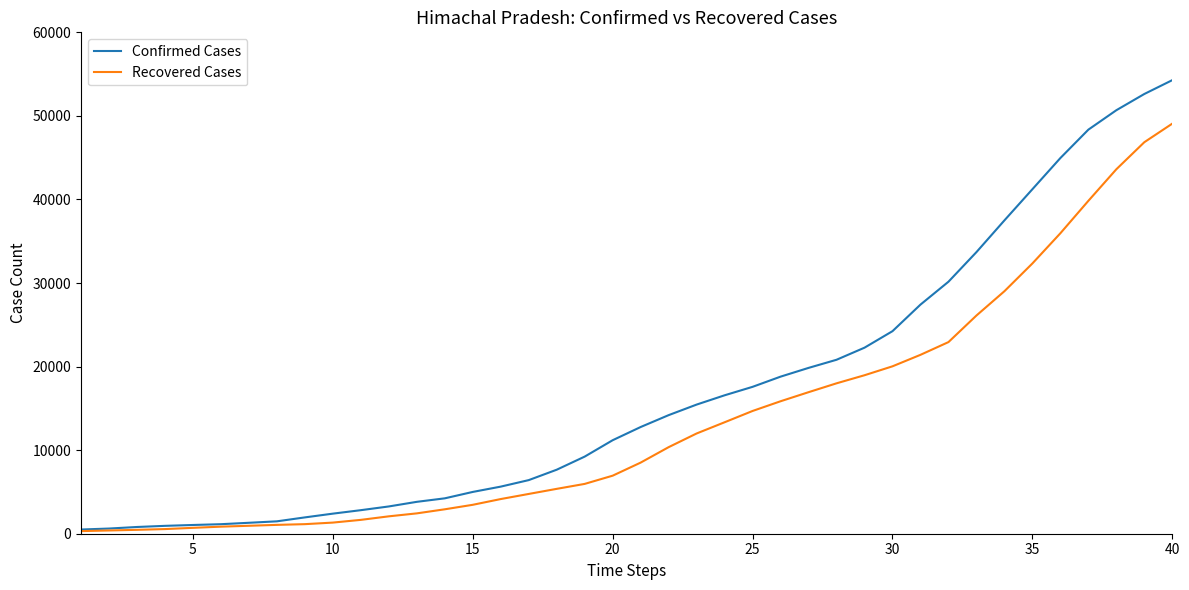

Does the chart have visible grid lines?

No